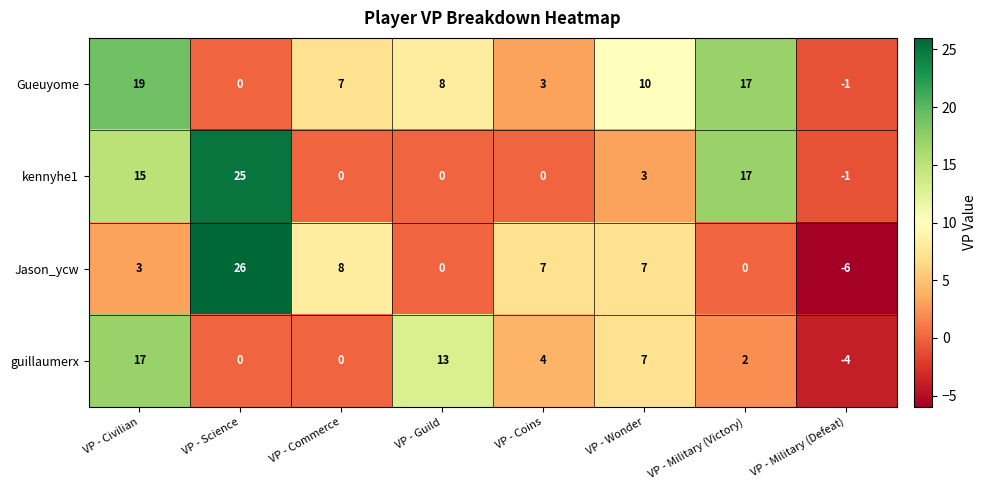

At which label does Gueuyome reach its peak?

VP - Civilian